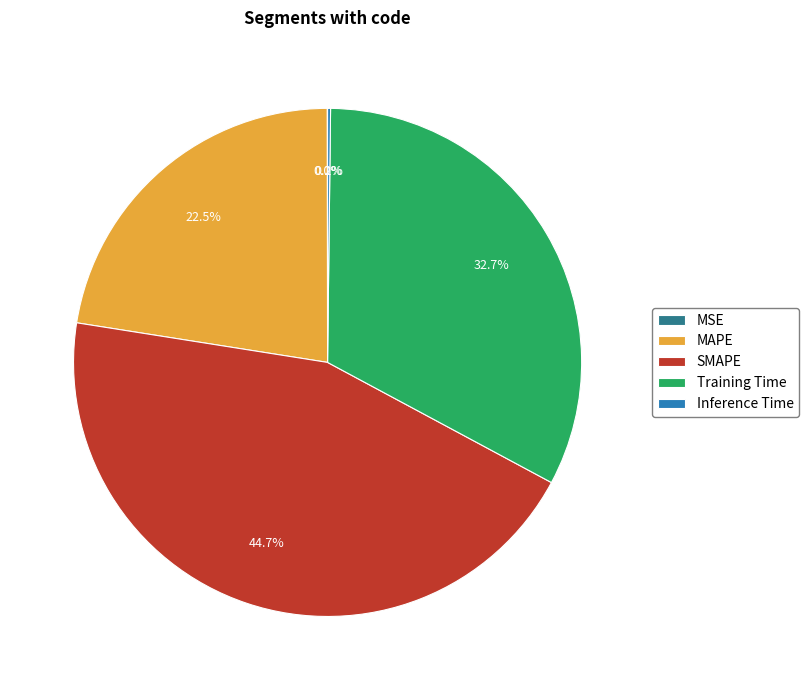

To the nearest percent, what is the difference between the largest and smallest slice percentages?

45%